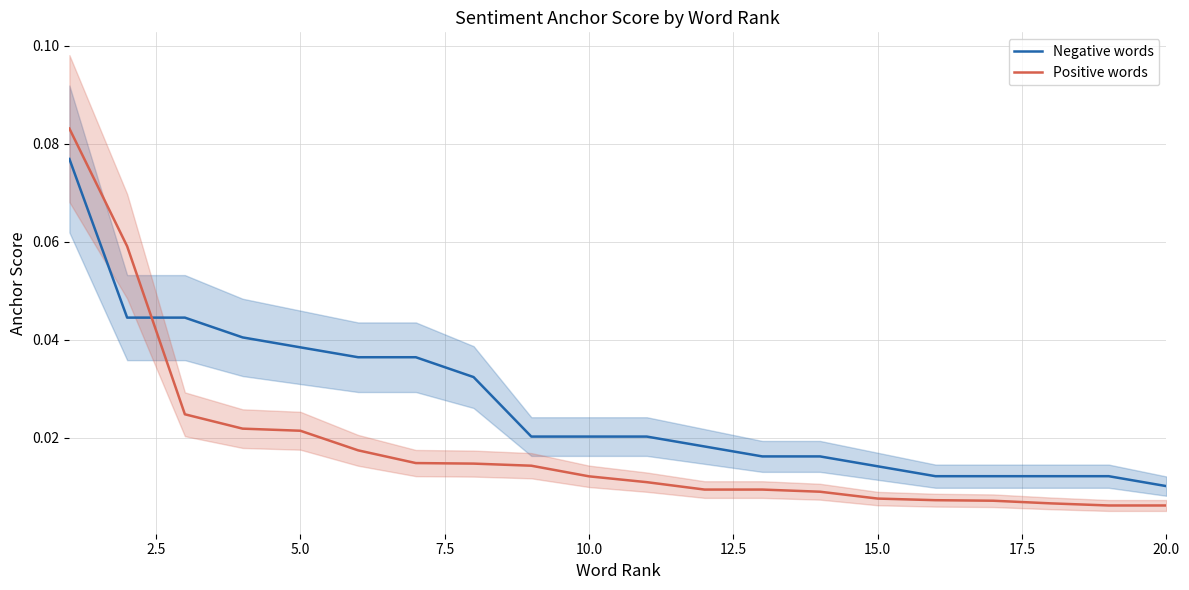

What are all the series names shown in the legend?

Negative words, Positive words